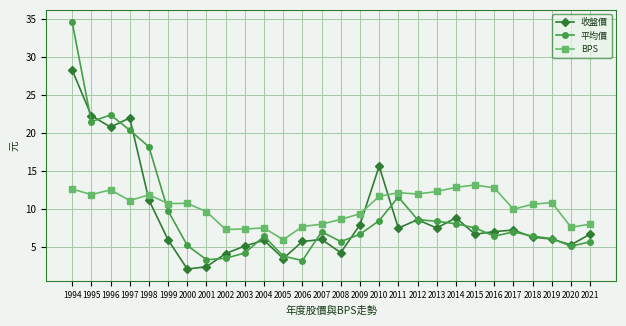

Is it true that 收盤價 equals 7.5 at 2013?

True